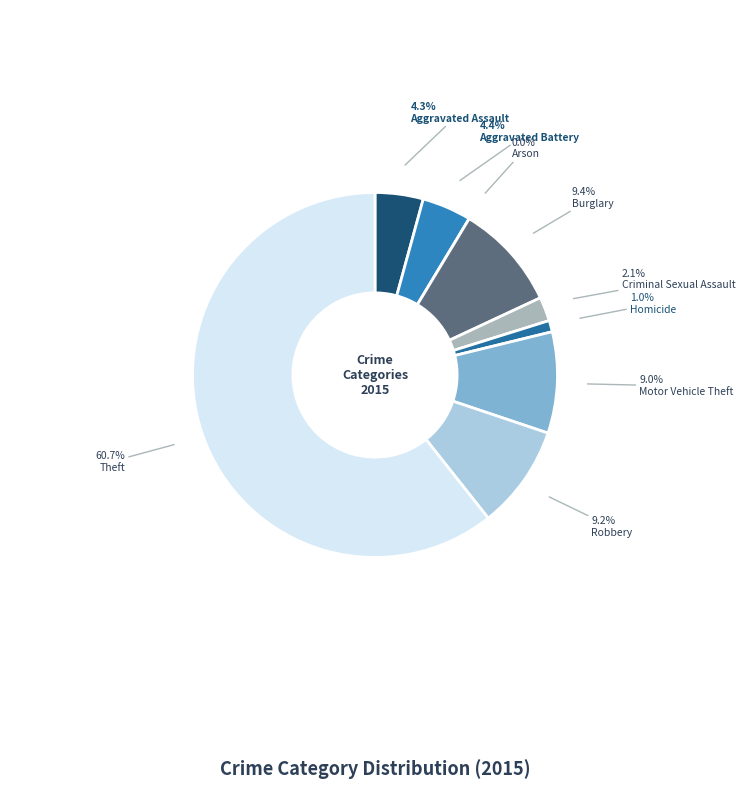

Rank the categories by value from lowest to highest.

Arson, Homicide, Criminal Sexual Assault, Aggravated Assault, Aggravated Battery, Motor Vehicle Theft, Robbery, Burglary, Theft